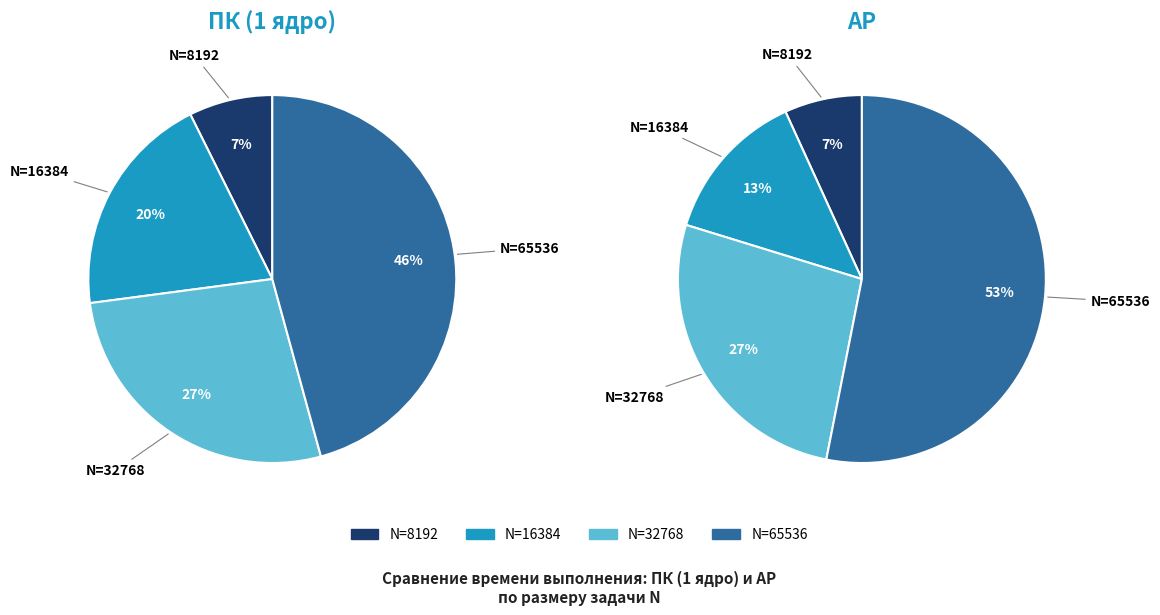

How many segments does this pie chart have?

4